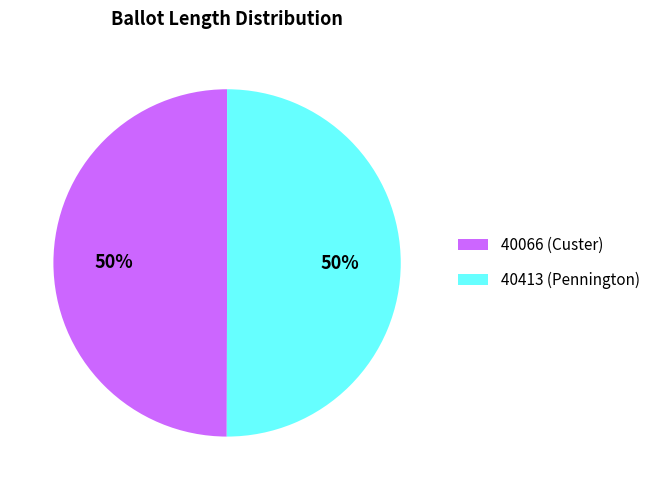

How many segments does this pie chart have?

2